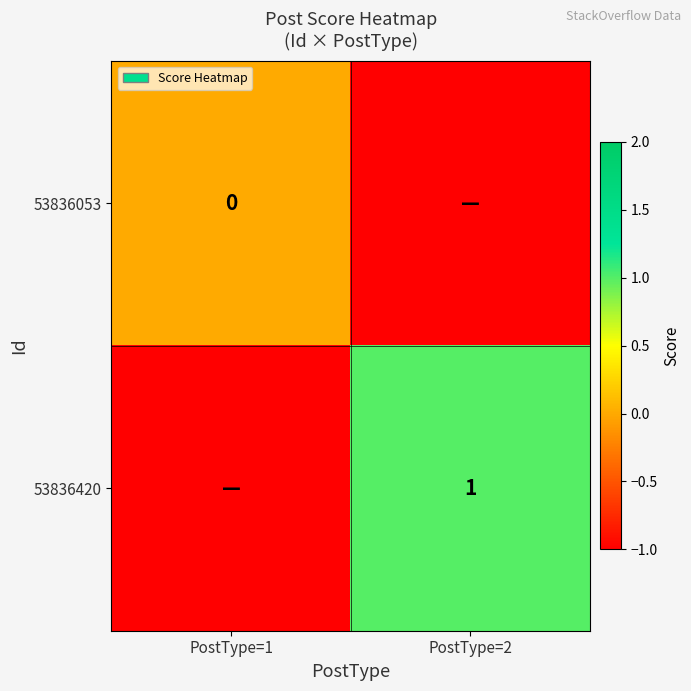

Is the value of 53836420 at PostType=2 greater than the value of 53836053 at PostType=1?

Yes